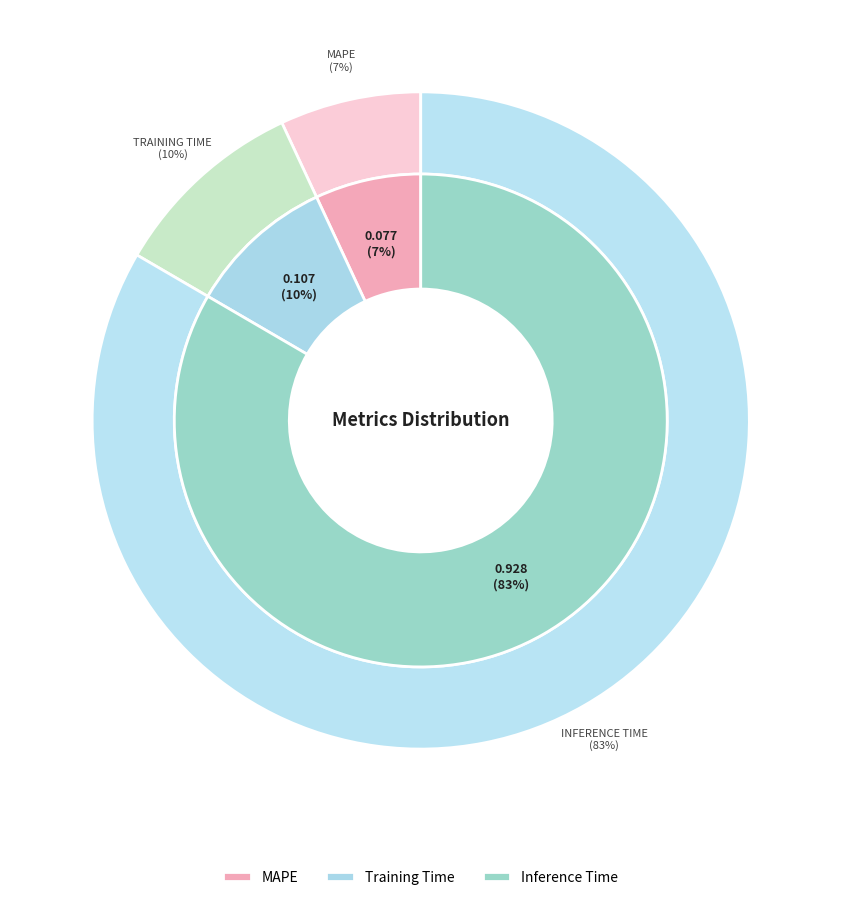

Rank the categories by value from highest to lowest.

Inference Time, Training Time, MAPE